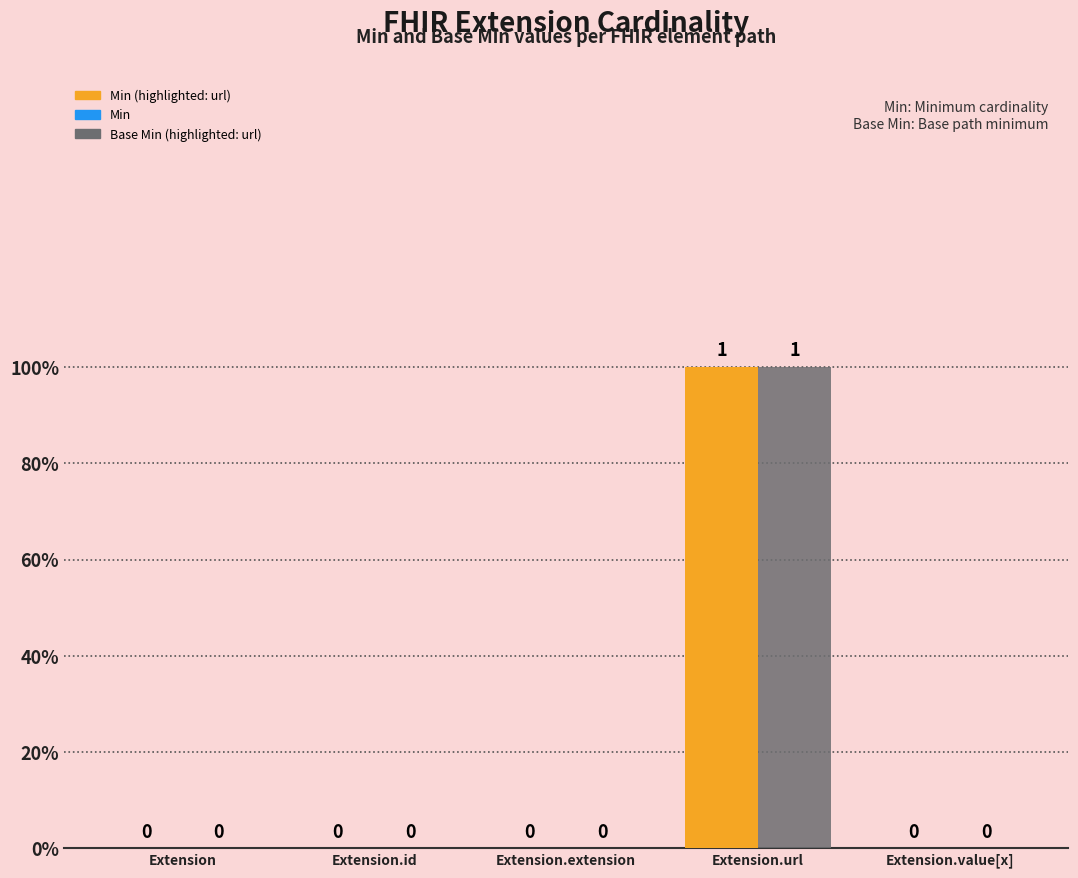

Are the bars horizontal?

No